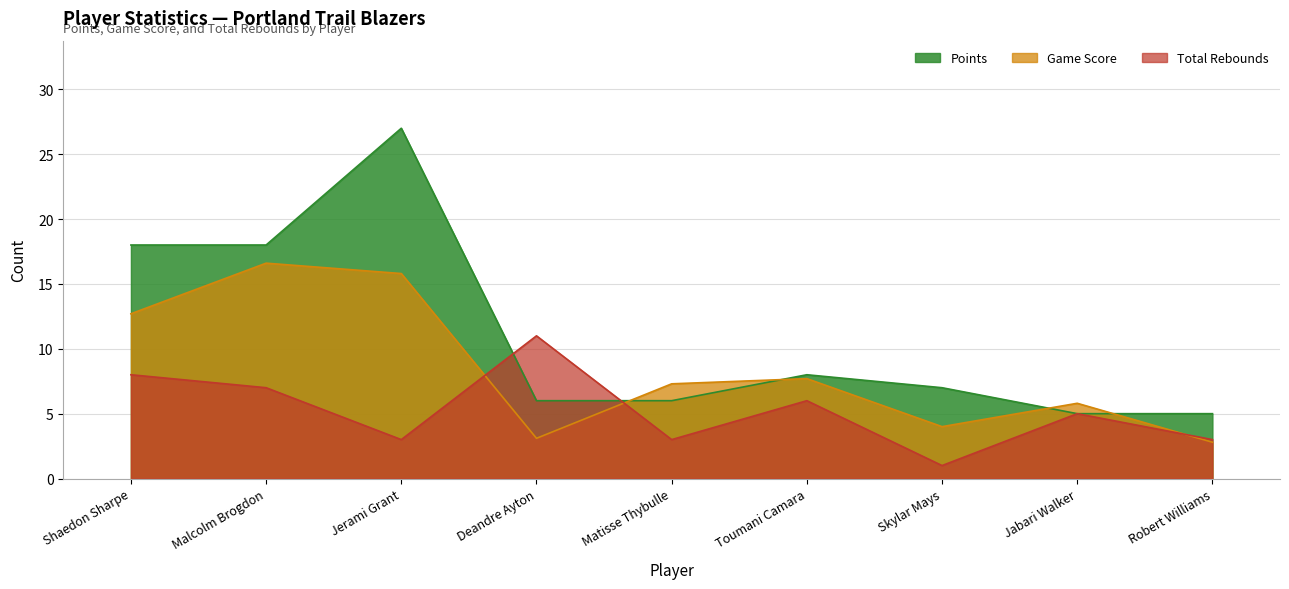

Rank the series by their average value, from highest to lowest.

Points, Game Score, Total Rebounds